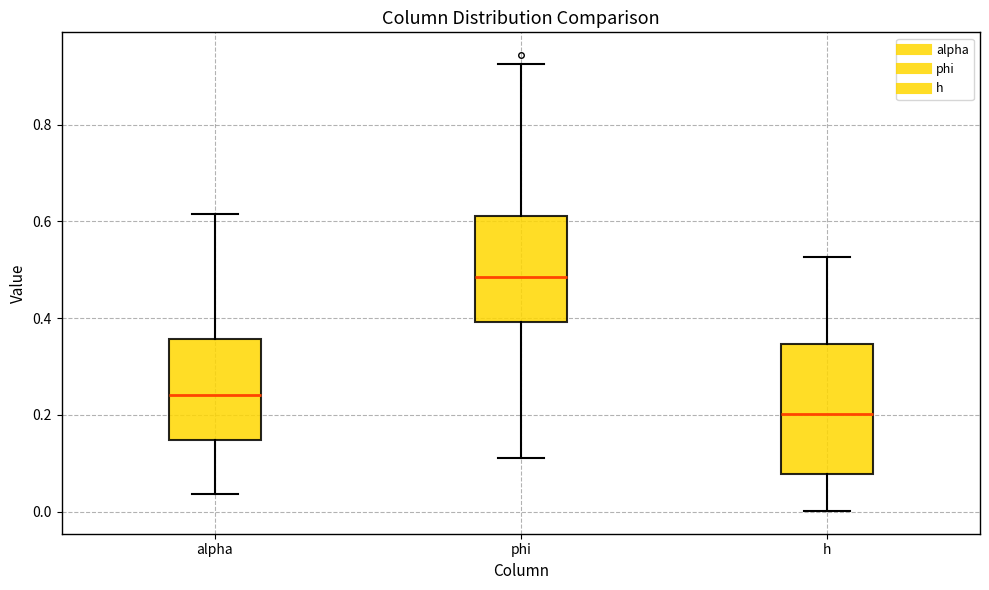

Comparing the boxes themselves (not the whiskers), which one is the tallest?

h